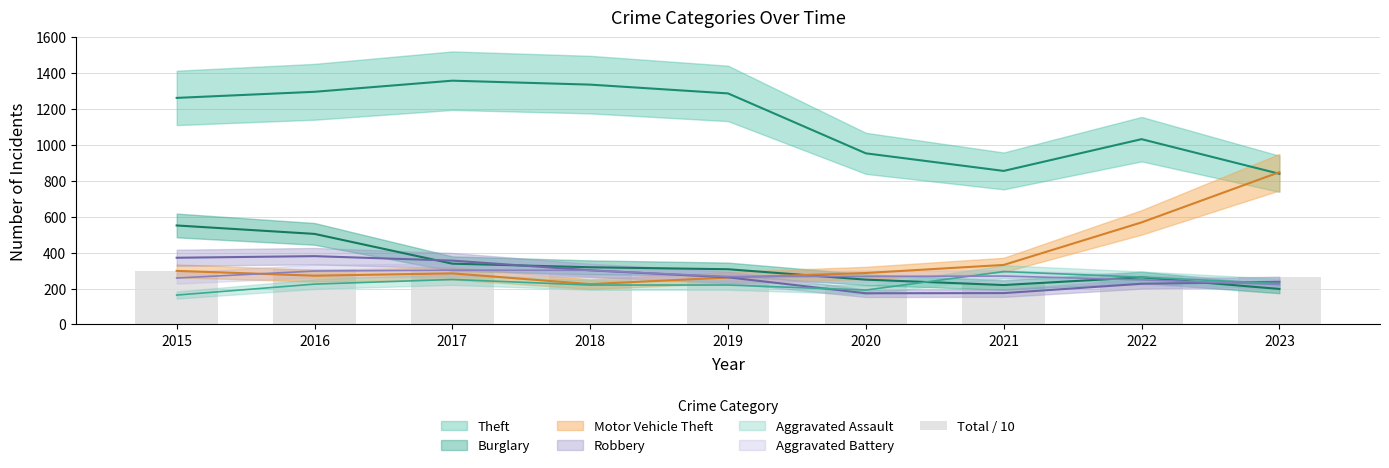

Are the bars grouped side by side (vs. stacked)?

No